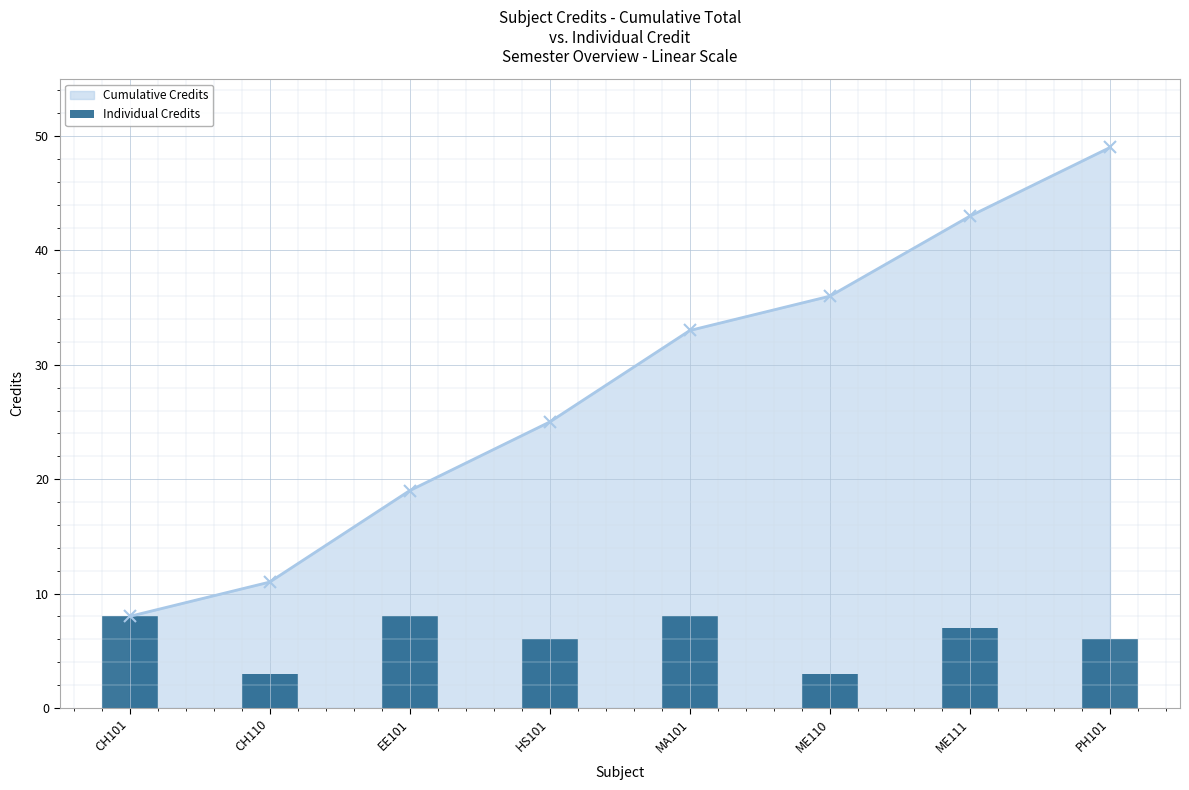

Reading right to left, what are all the values shown in this chart?

6	7	3	8	6	8	3	8